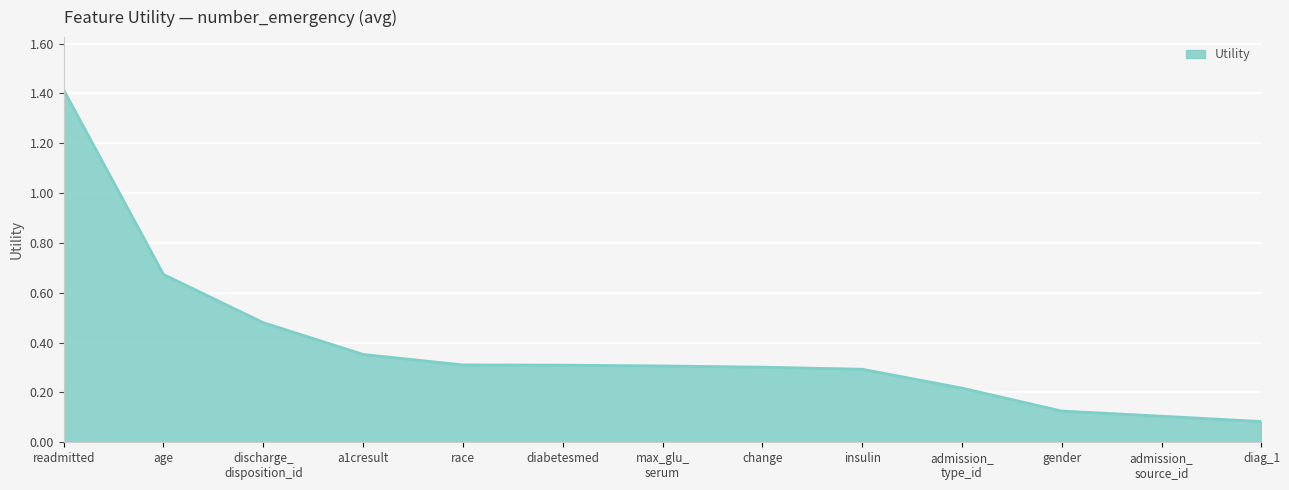

What position from the left is change?

8